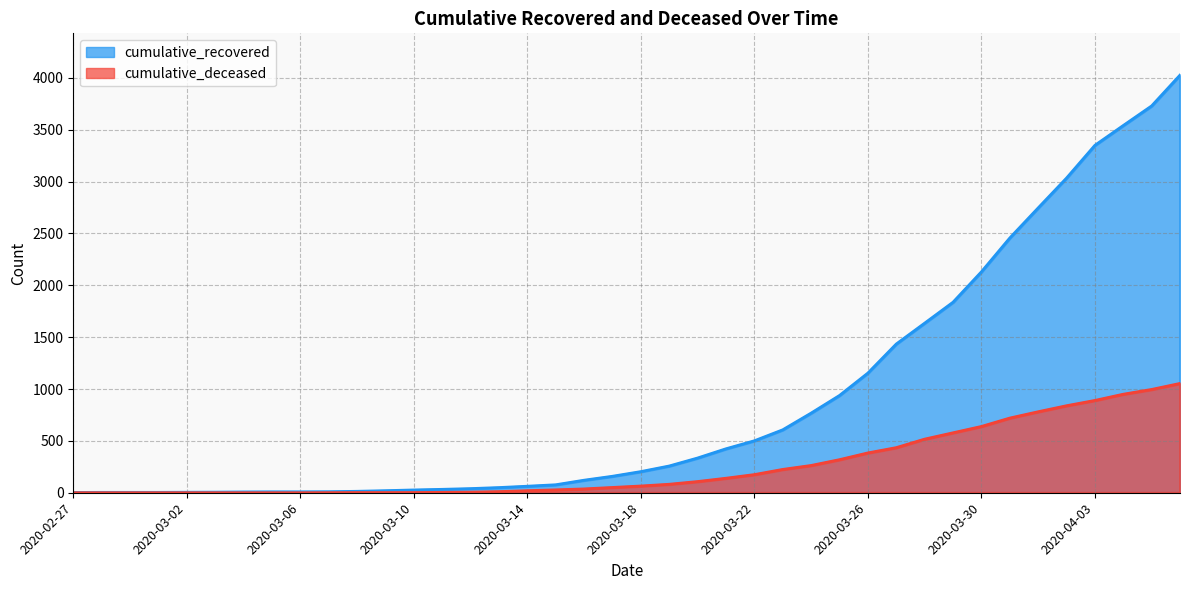

Which series has the largest total across all categories?

cumulative_recovered